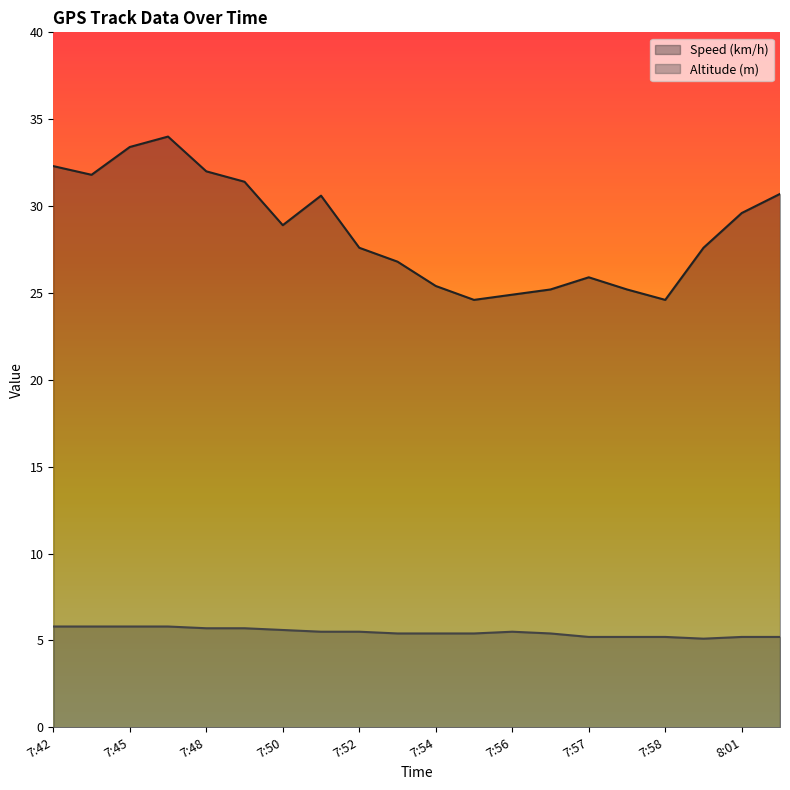

What is the difference between the second highest and minimum values in the Speed (km/h) series?

8.8